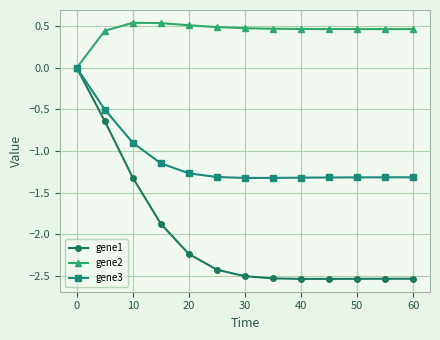

What is the value of the gene3 point at the 7th from the left?

-1.3